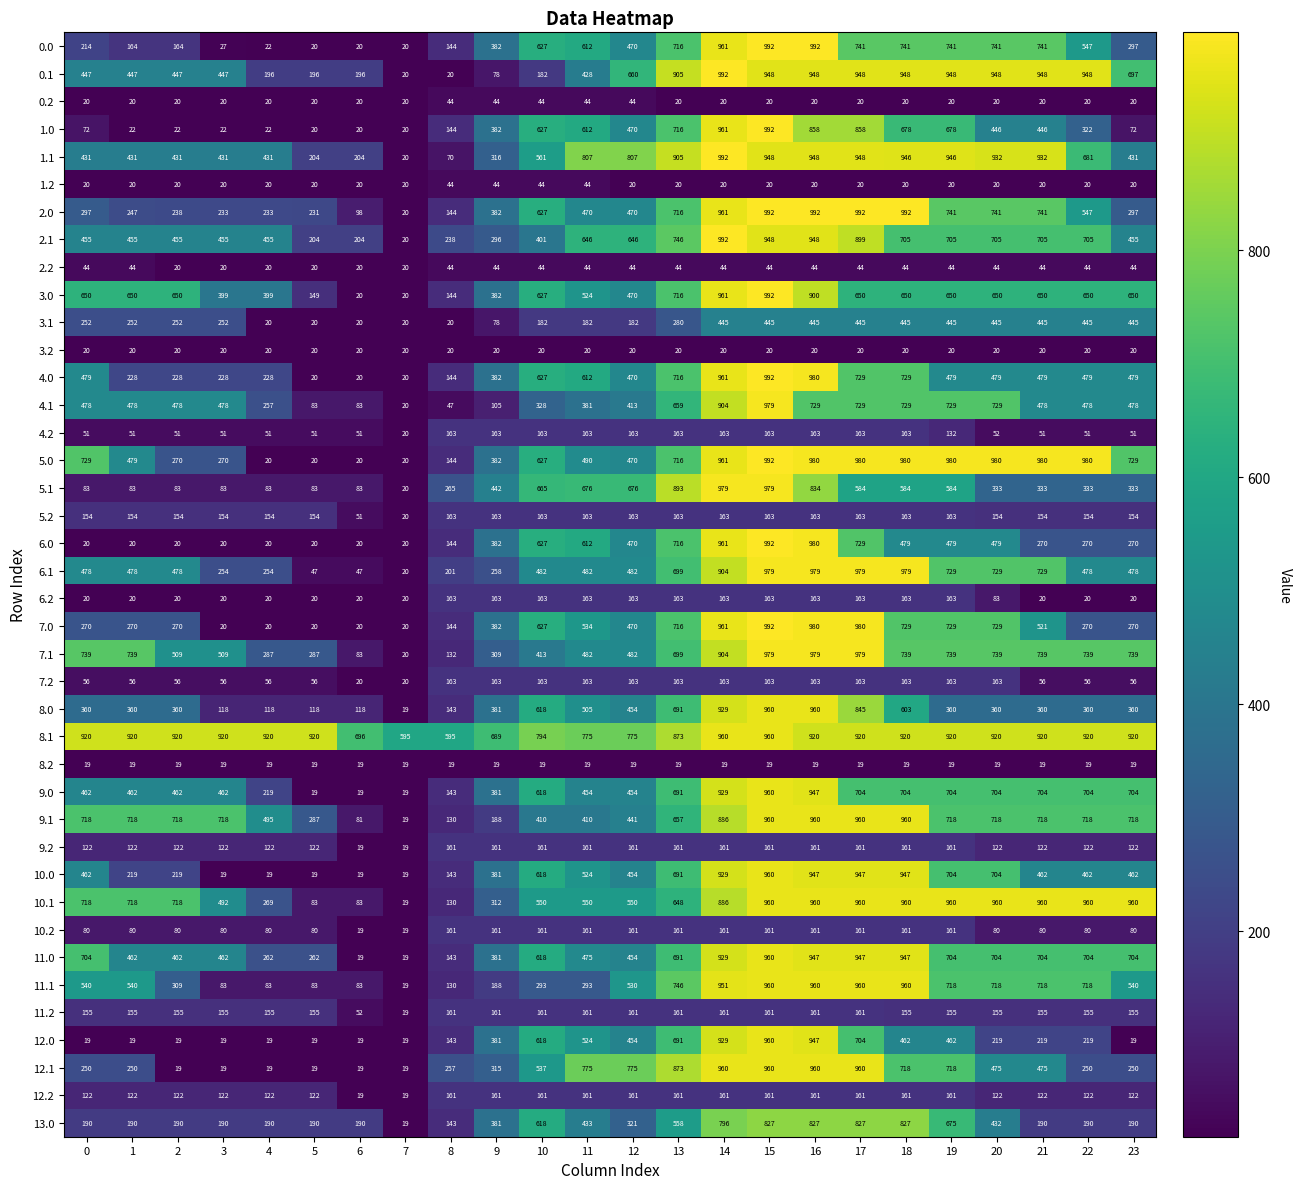

Which category has the lowest value in the 5.2 series?

7